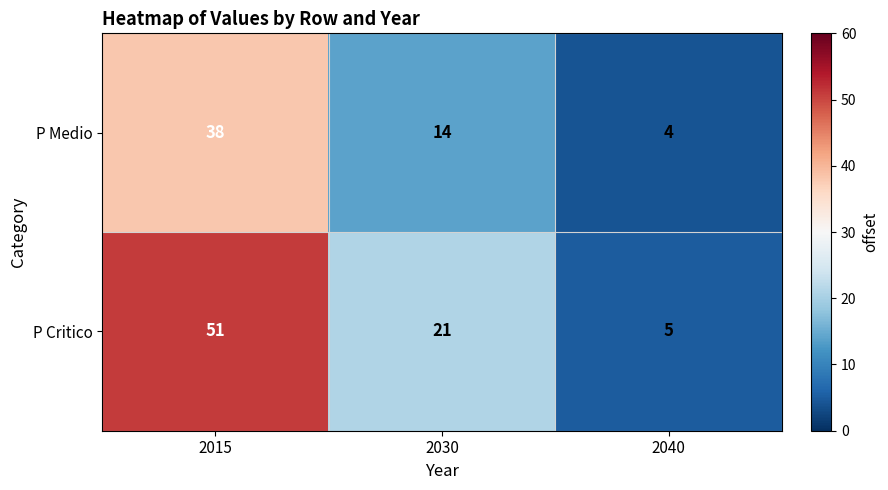

Where is P Medio nearest to the value 21?

2030